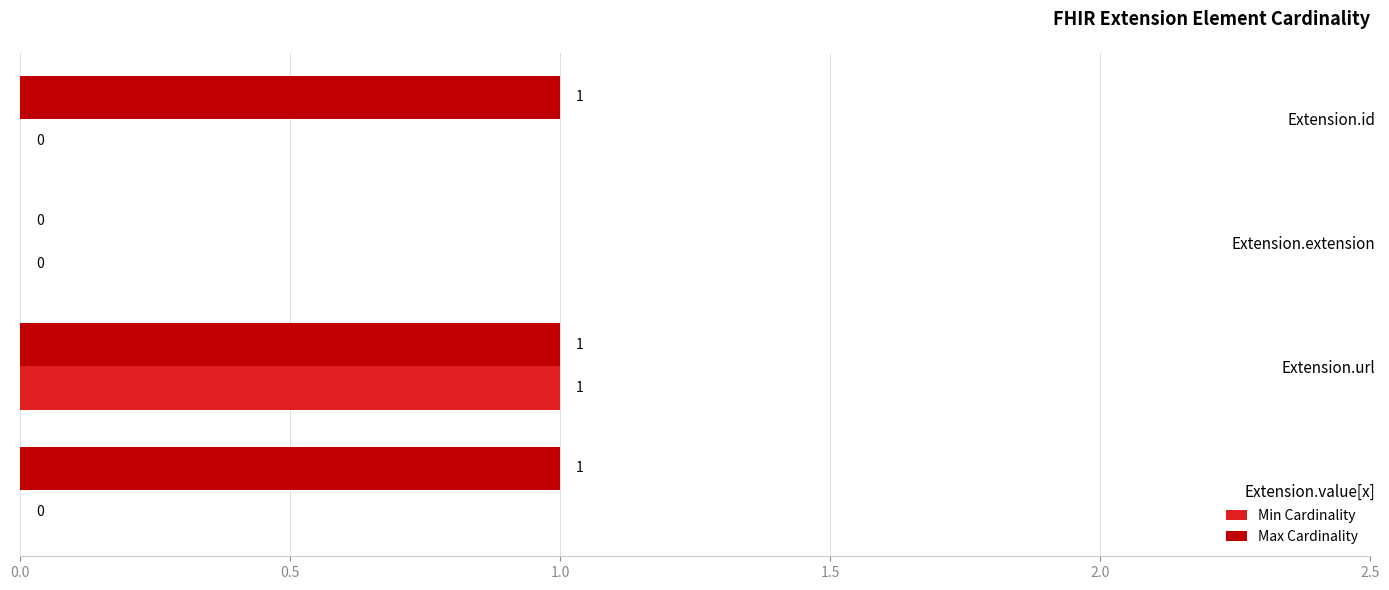

How many Max Cardinality values are between 1 and 2?

3